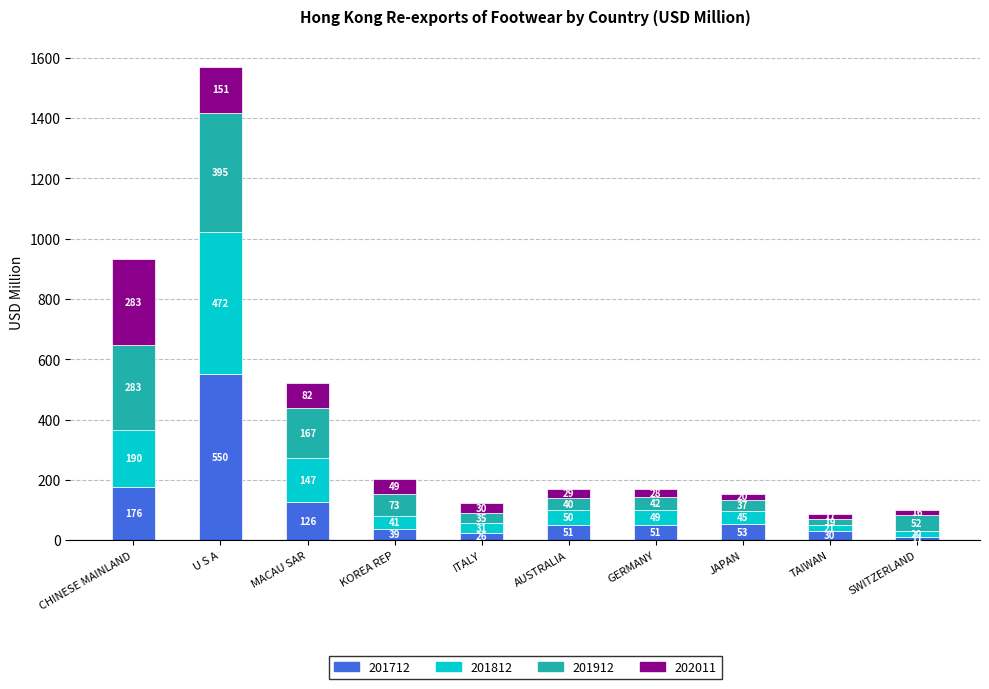

How many data points in 201712 are above 51?

5